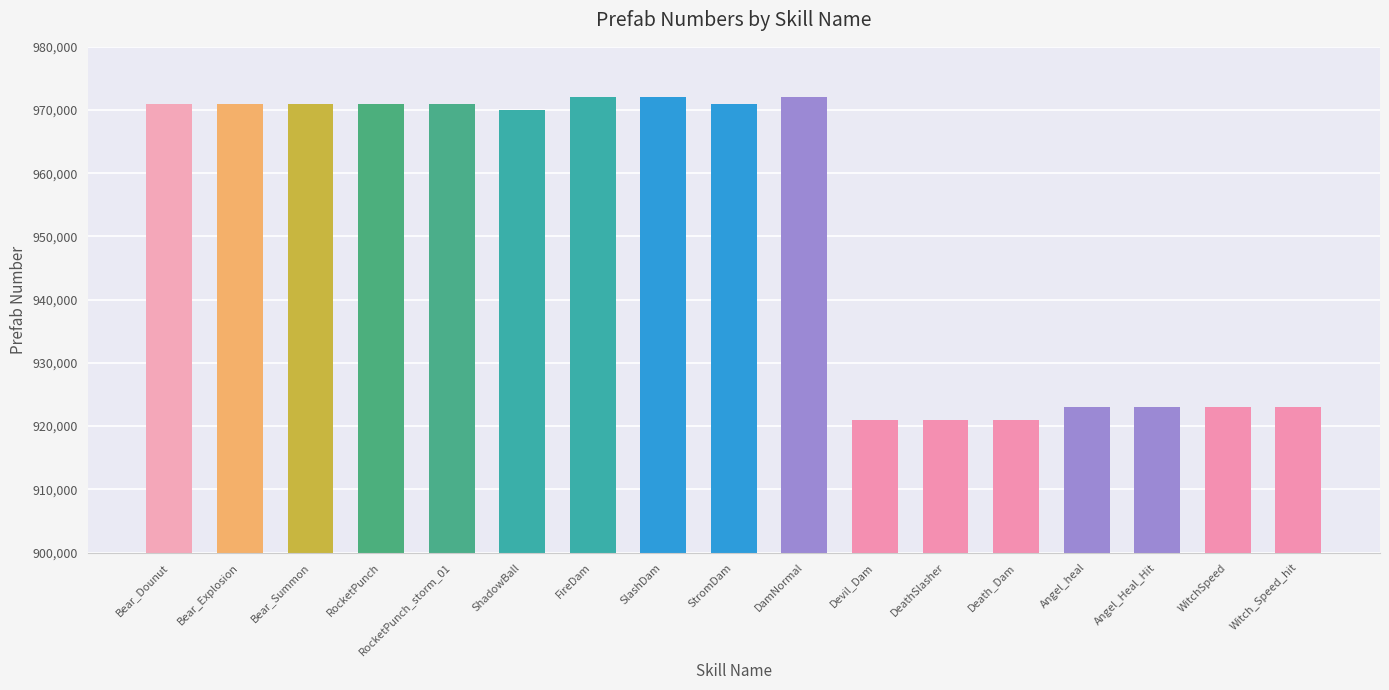

Approximately how many times larger is the value at Angel_heal compared to ShadowBall?

1.0